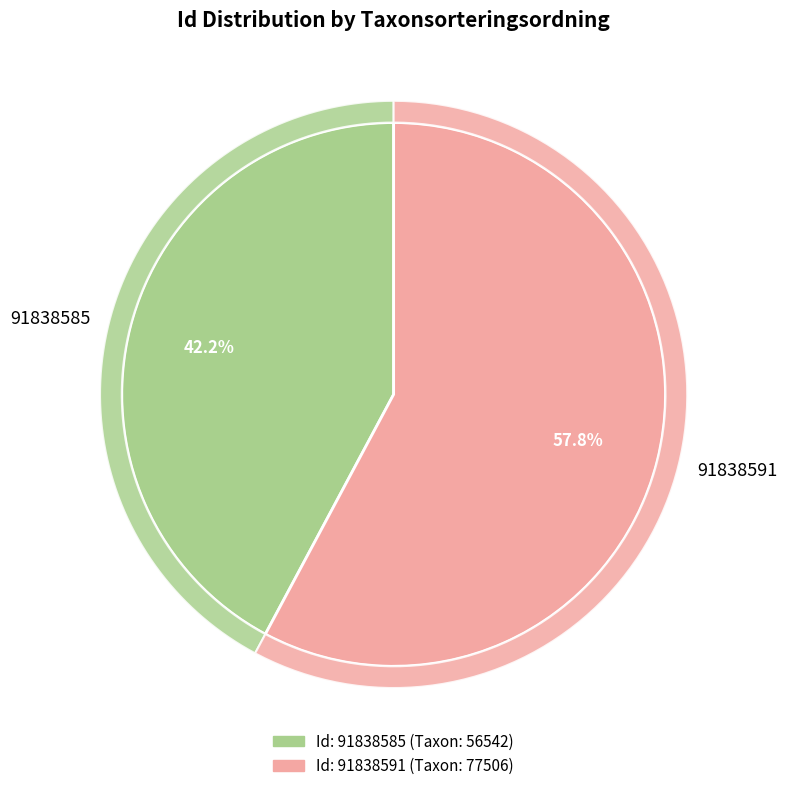

How much of the chart is everything except 91838591?

42.2%